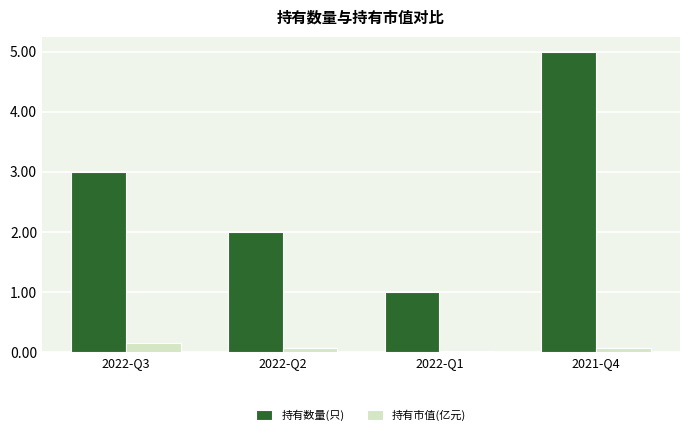

What is the difference between the 持有数量(只) values at 2021-Q4 and 2022-Q2?

3.0